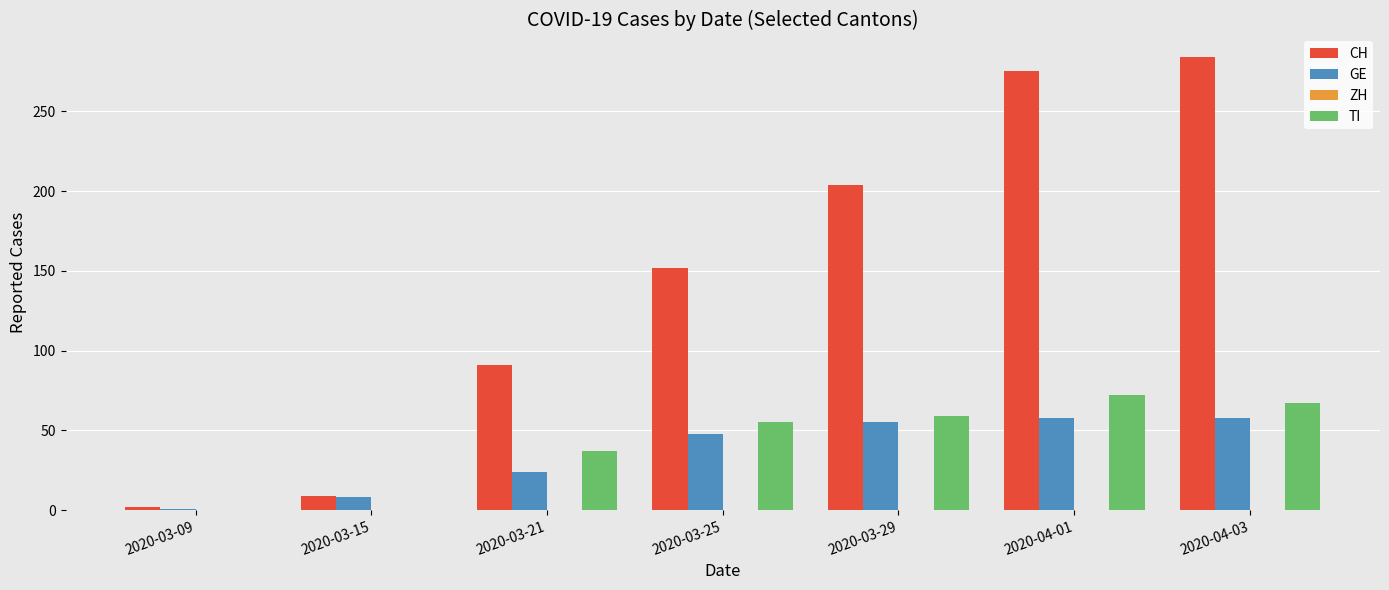

Which series has the largest total across all categories?

CH